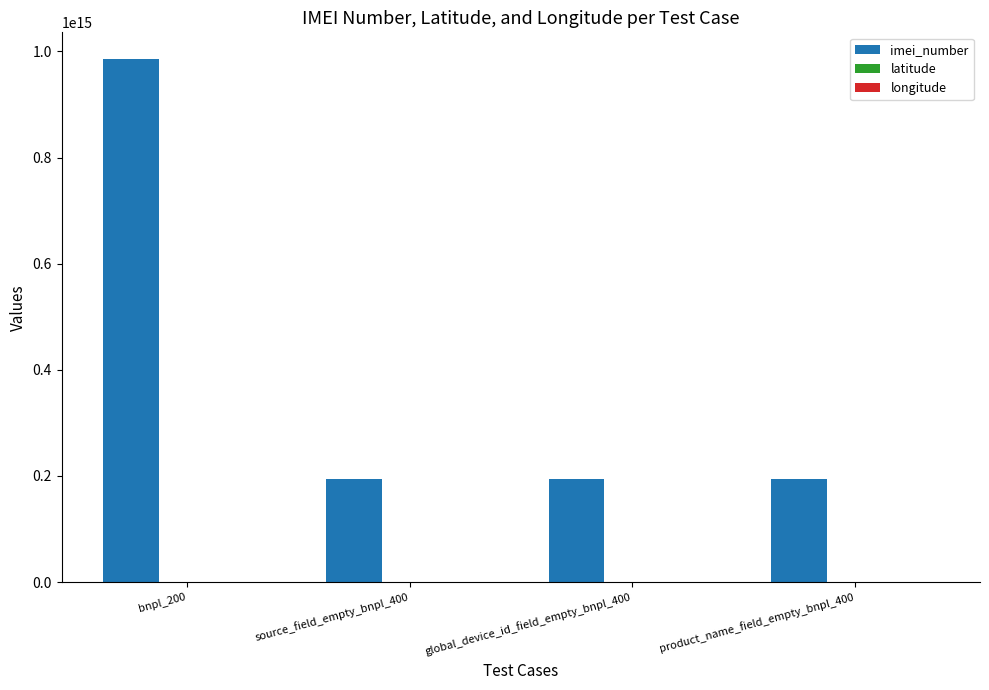

At which category does the chart reach its peak across all series?

bnpl_200